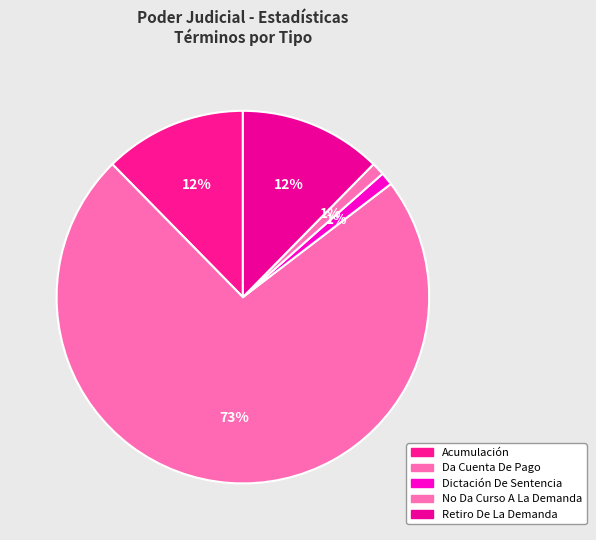

Count the number of slices in the pie.

5